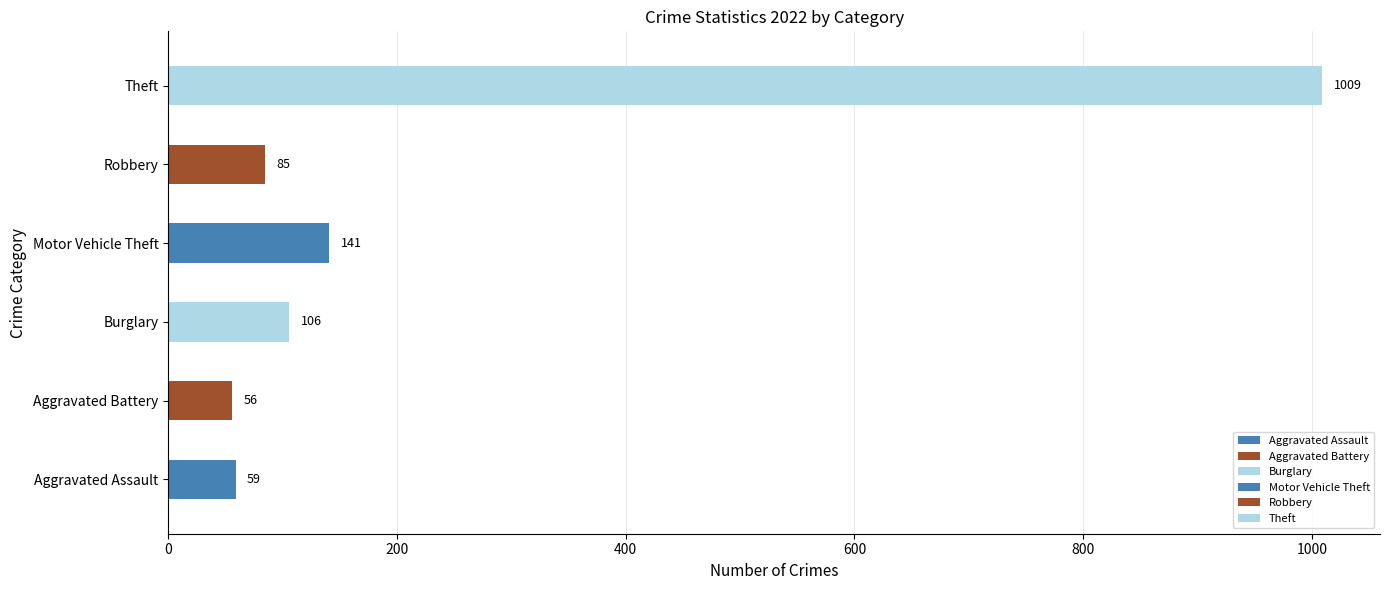

How many bars are there in total?

6